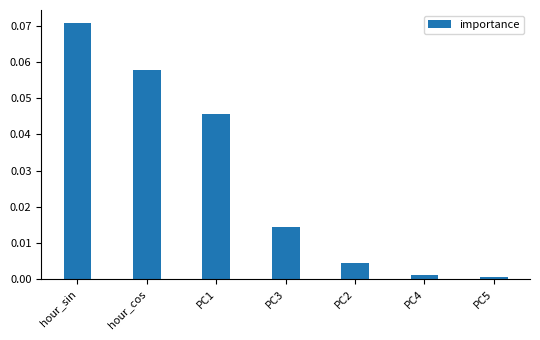

What is the label of the 1st bar from the right?

PC5